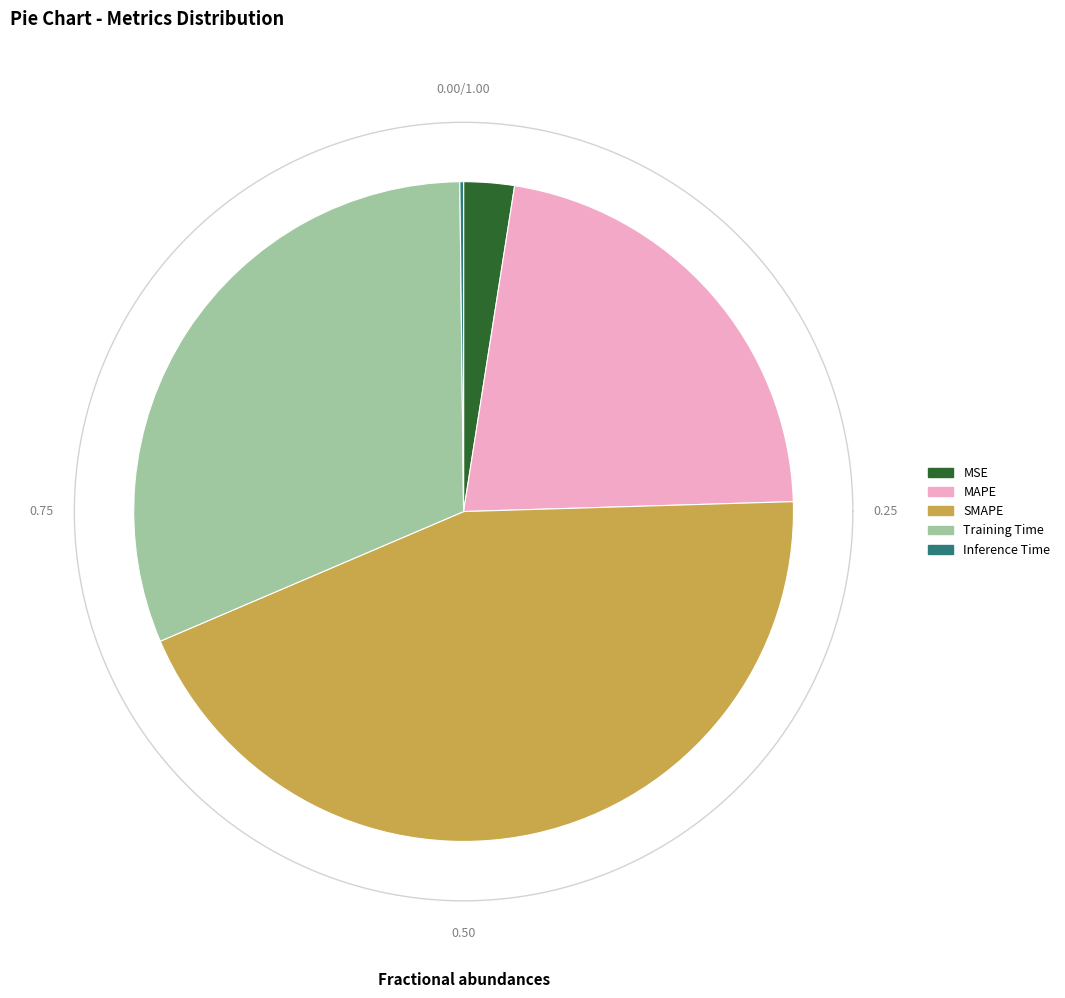

Is it true that MAPE is 22% of the pie?

True